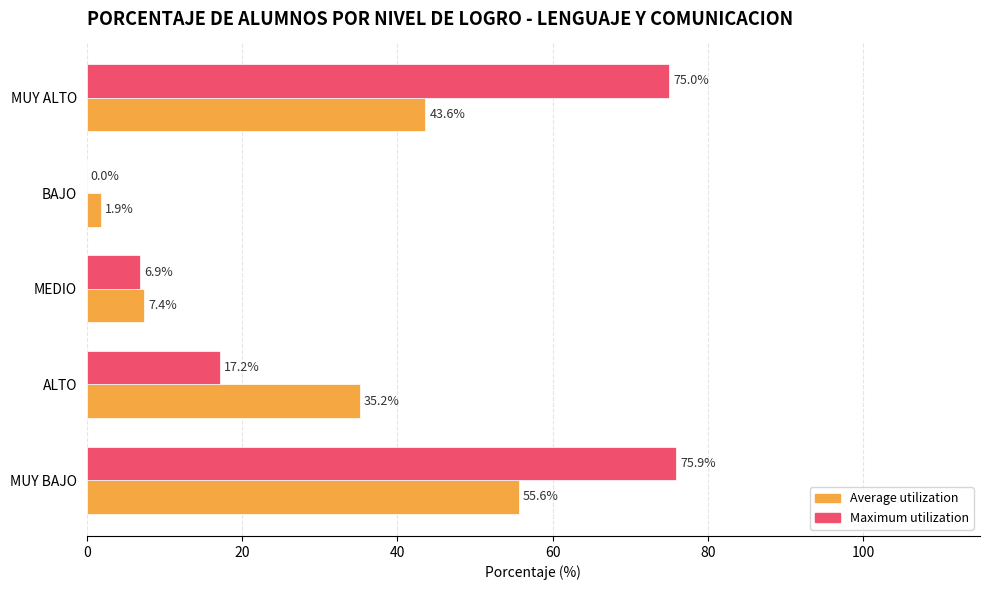

What is the total value across all series at MEDIO?

14.3